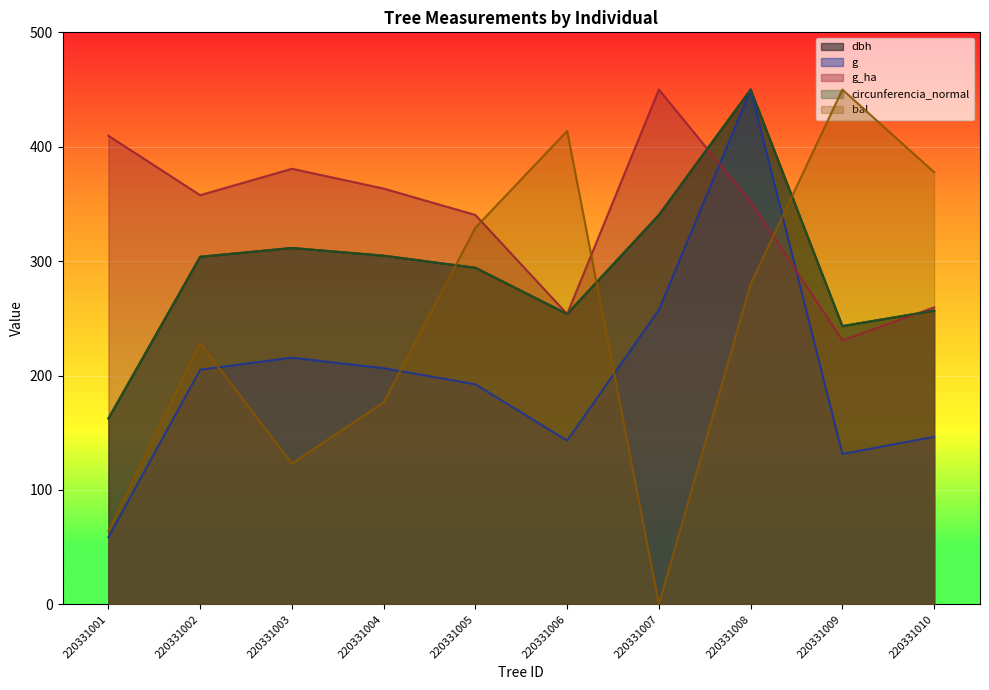

What is the difference between the second highest and second lowest values in the bal series?

349.8